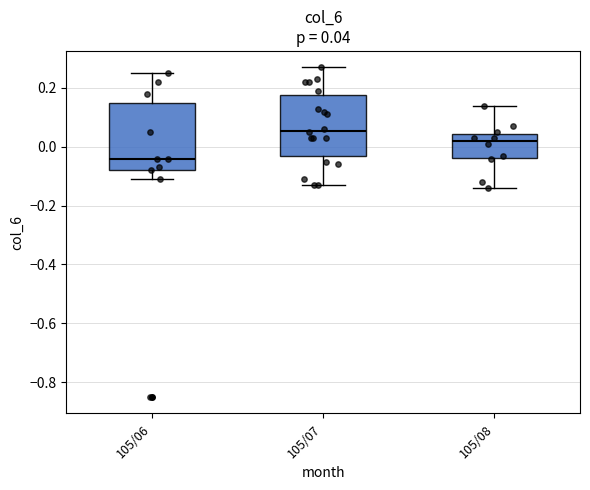

Which box has the lowest median line?

105/06